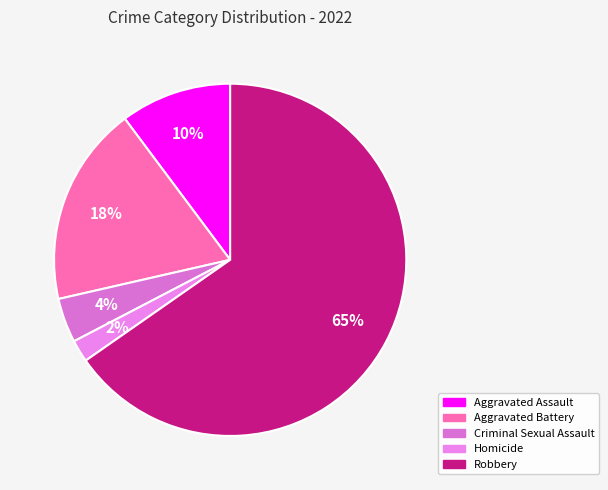

Is there any slice that represents more than half of the pie?

Yes